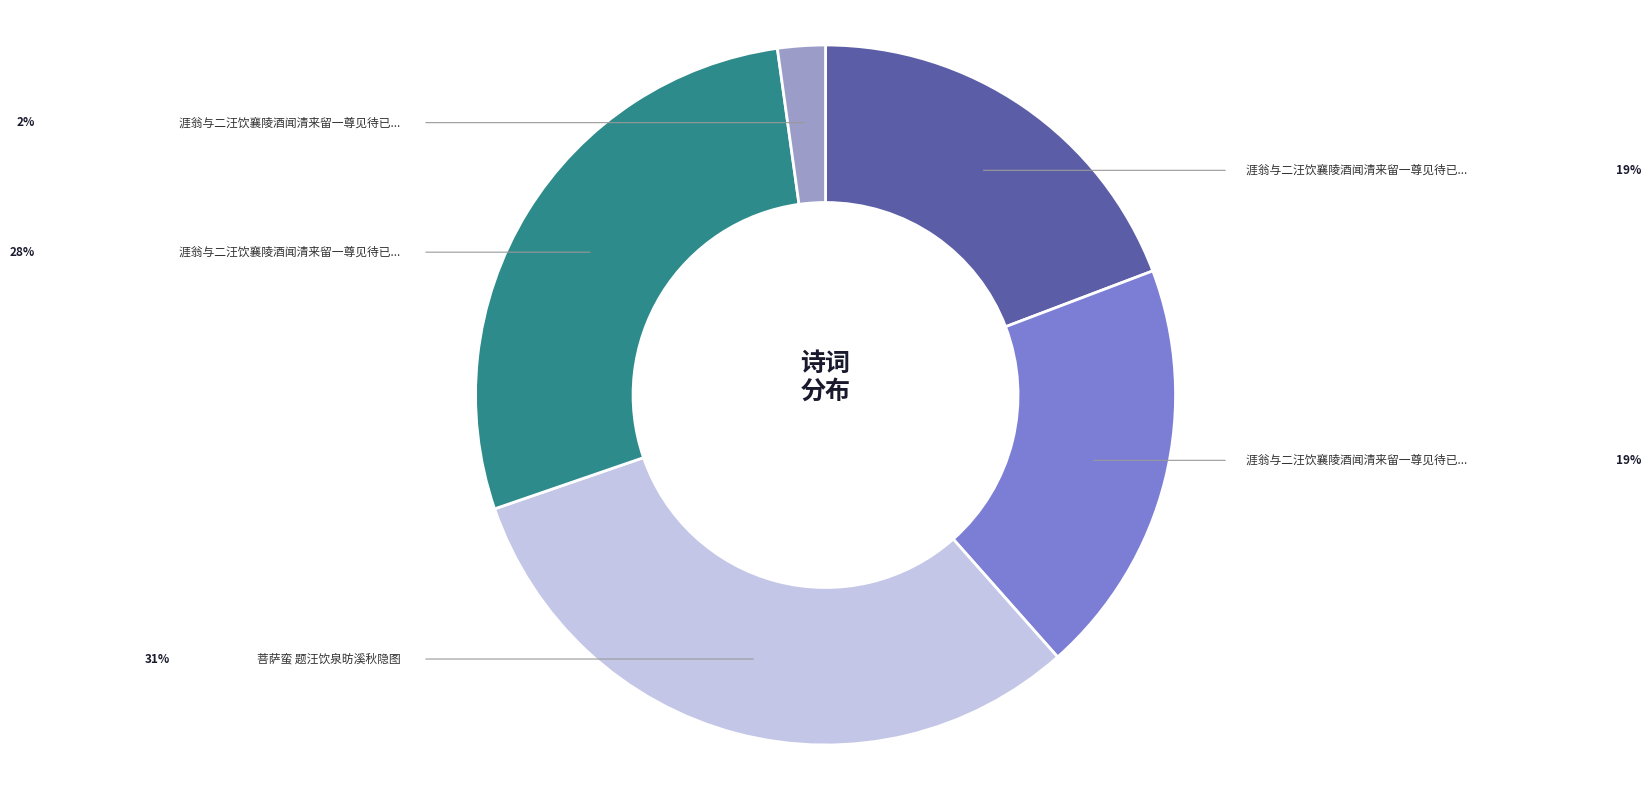

Is there a majority slice in this chart?

No